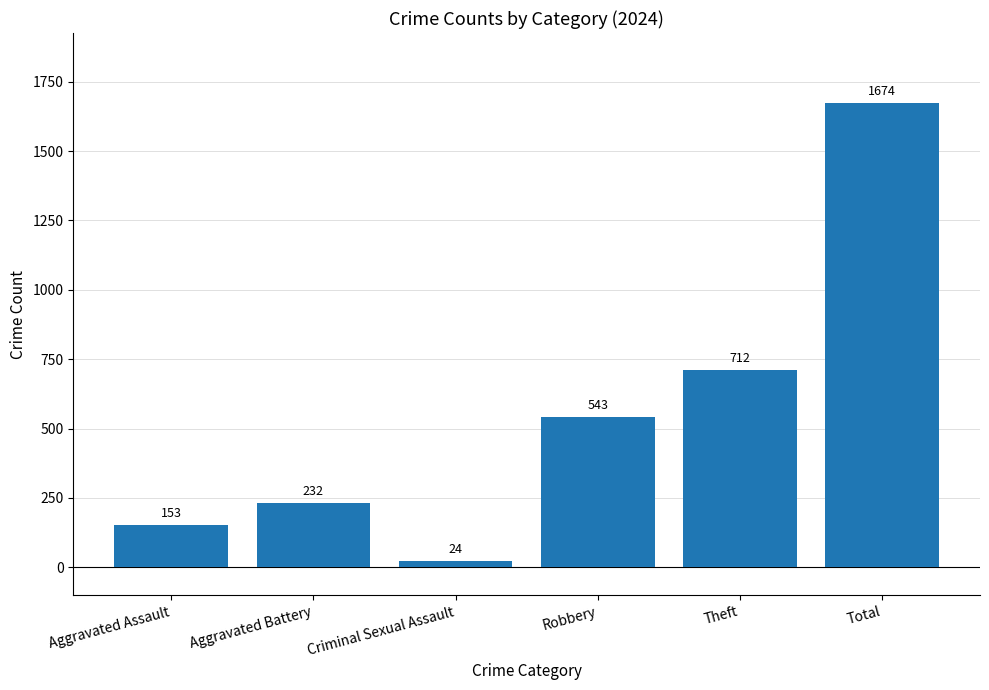

Is it true that the value at Total is 1674?

True